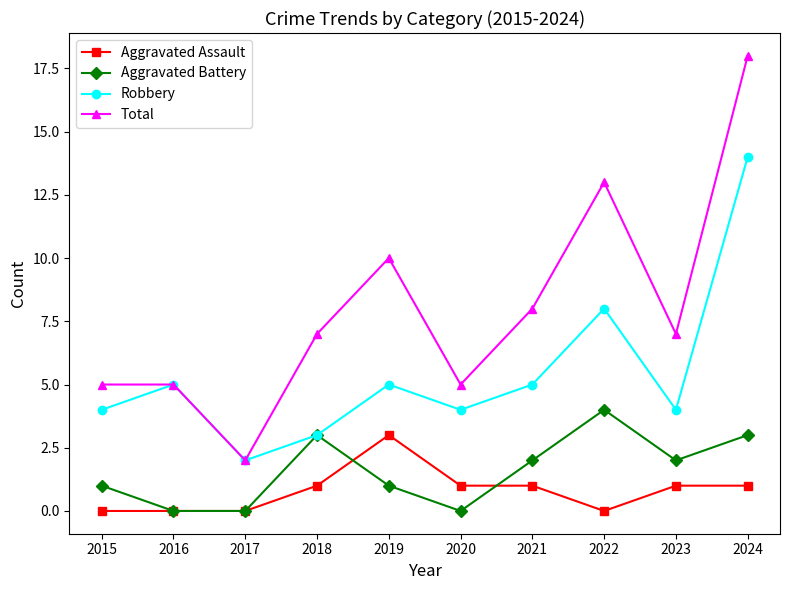

Which series has the largest total across all categories?

Total